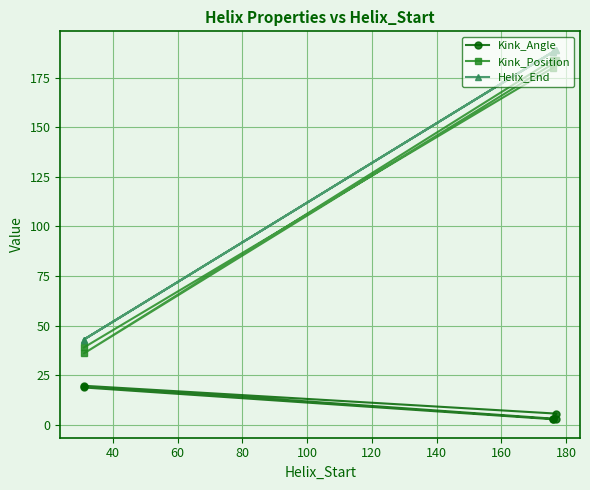

What is the difference between the maximum and second lowest values in the Kink_Angle series?

16.7